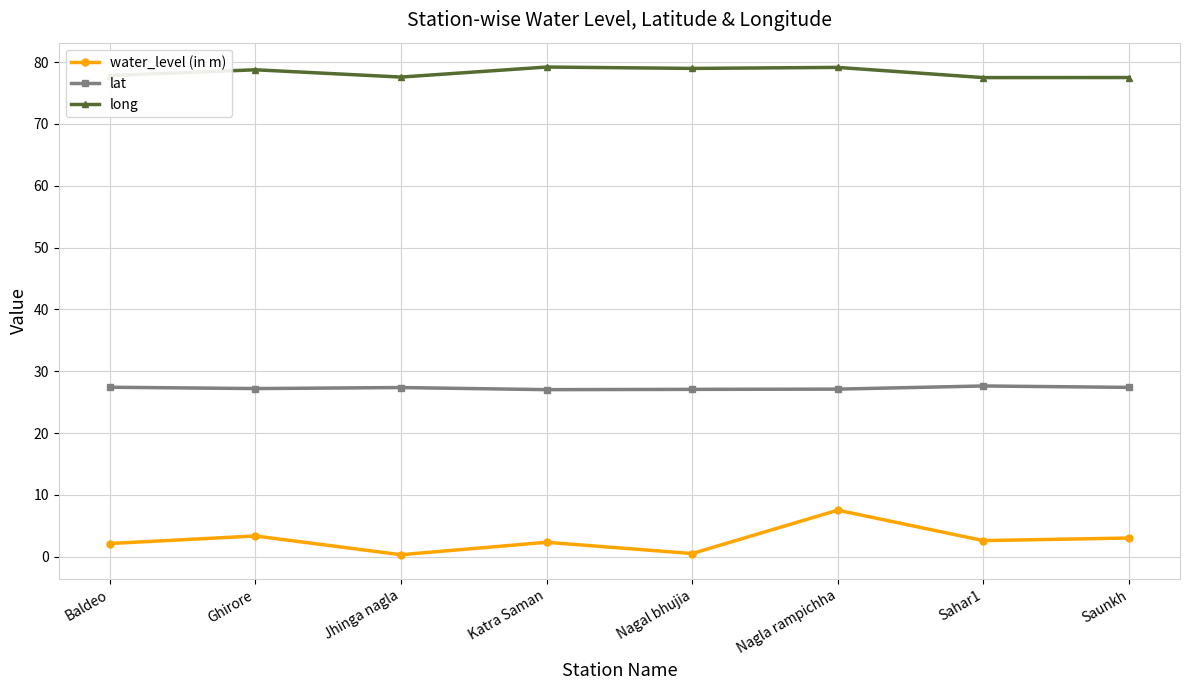

What is the highest value of the long series?

79.2